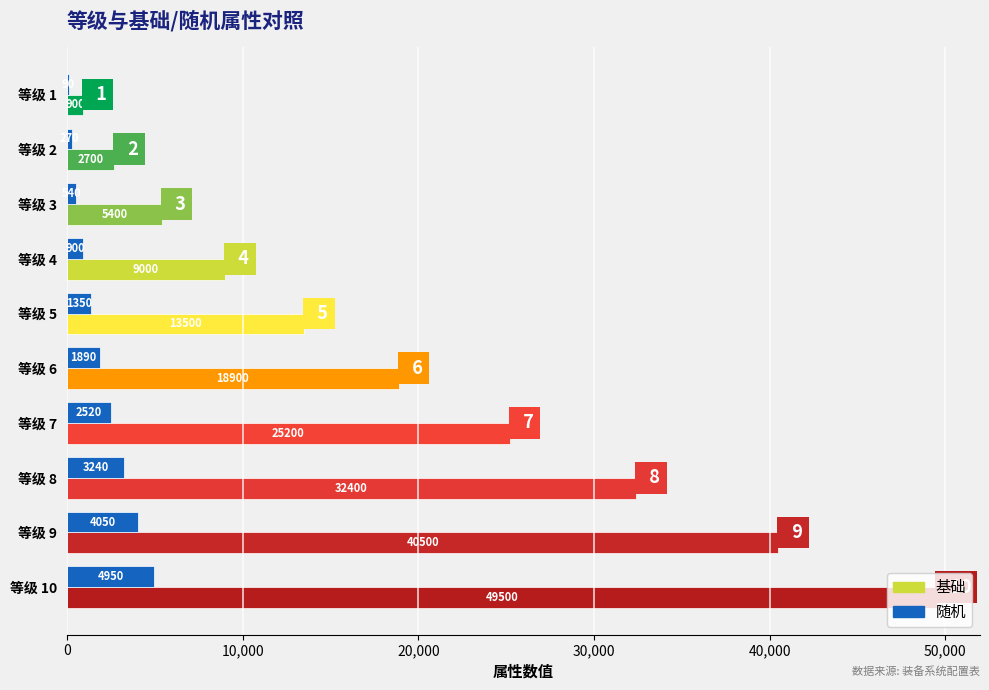

Is the value of 基础 at 等级 1 greater than the value of 随机 at 等级 7?

No